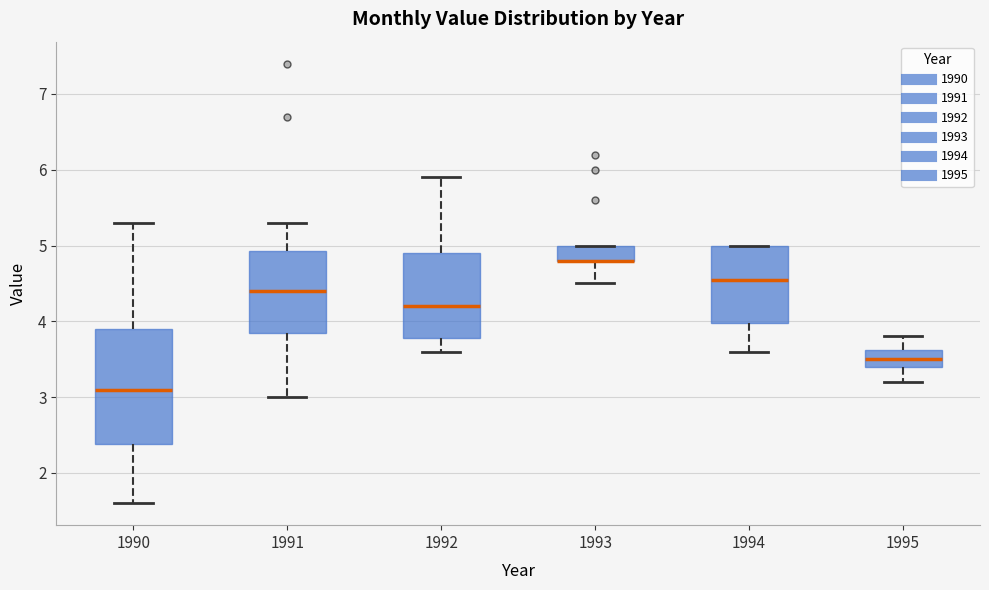

Reading left to right, transcribe this box plot: for each box, give where its median line is, the range the box spans, and where its two whiskers end, as read against the y-axis. The values are not printed on the chart, so give them approximately, as read against the axis.

1990: median 3.1, box 2.4 to 3.9, whiskers 1.6 to 5.3
1991: median 4.4, box 3.9 to 4.9, whiskers 3.0 to 5.3
1992: median 4.2, box 3.8 to 4.9, whiskers 3.6 to 5.9
1993: median 4.8 (drawn on the box's lower edge), box 4.8 to 5.0, whiskers 4.5 to 5.0
1994: median 4.6, box 4.0 to 5.0, whiskers 3.6 to 5.0
1995: median 3.5, box 3.4 to 3.6, whiskers 3.2 to 3.8